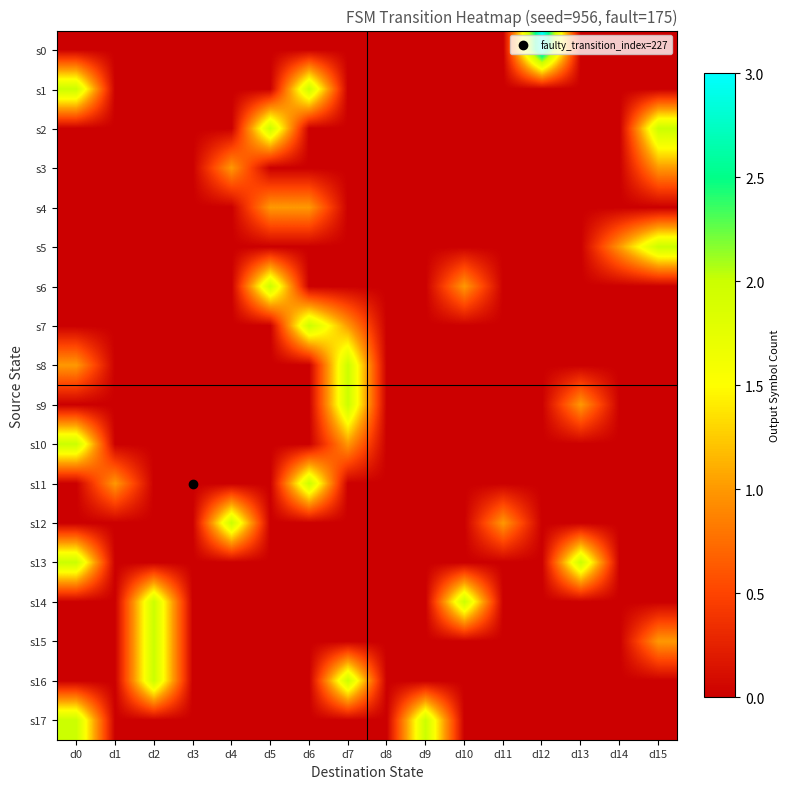

Rank the series at d14 from lowest to highest value.

s0, s1, s2, s3, s4, s6, s7, s8, s9, s10, s11, s12, s13, s14, s15, s16, s17, s5